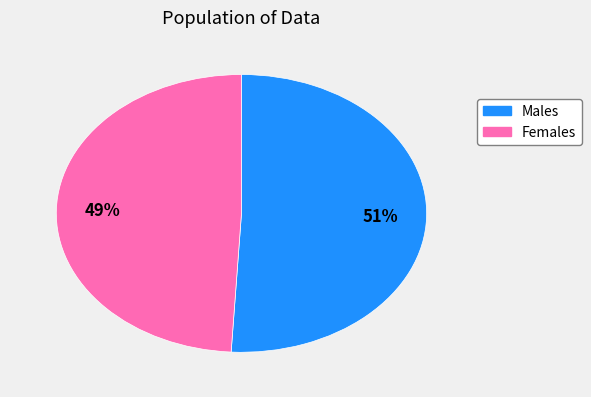

To the nearest percent, what is the average slice percentage?

50%